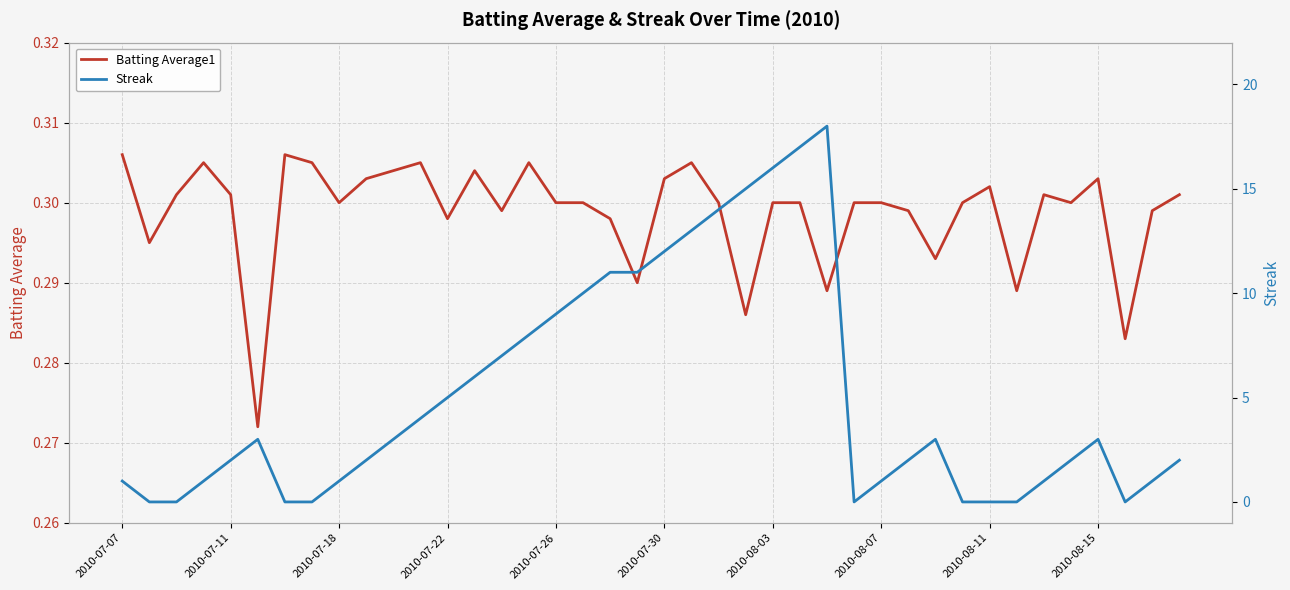

The value of Batting Average1 at 2010-08-07 is 0.3. True or false?

True